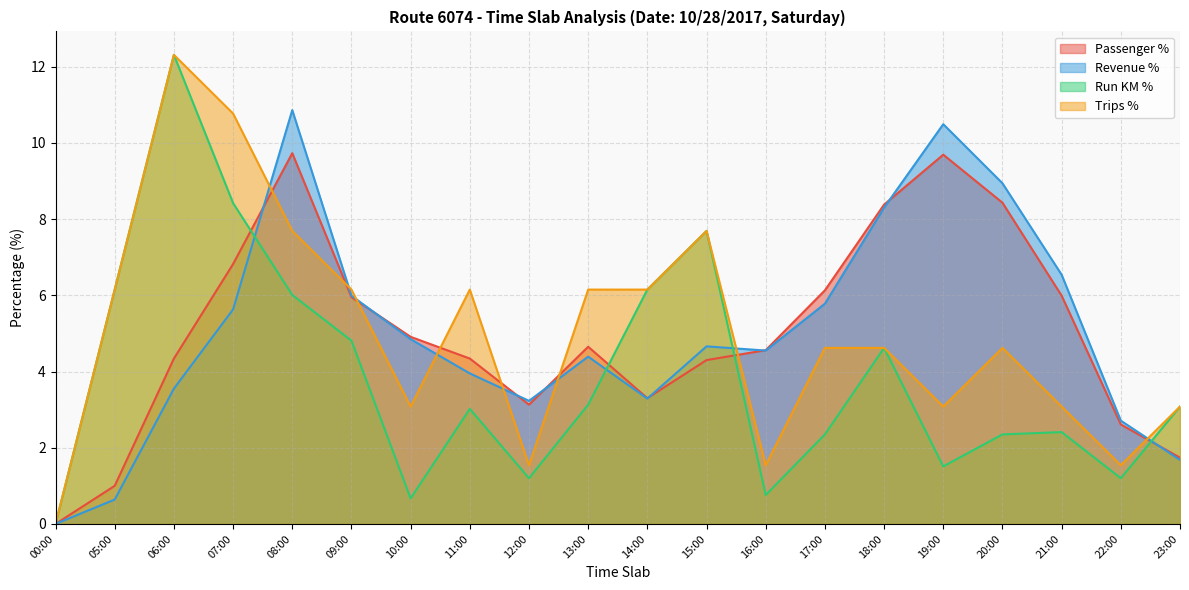

How many lines are shown in the chart?

4